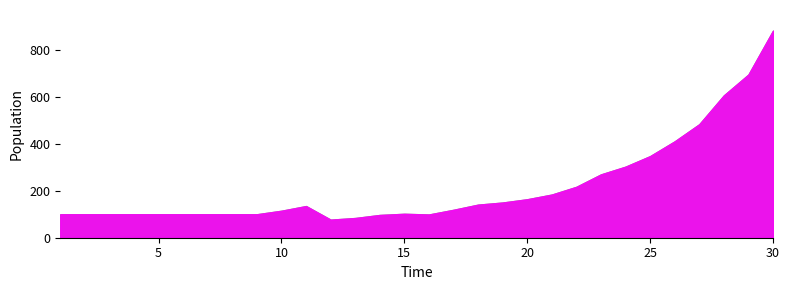

At which label does the data first exceed 119?

11